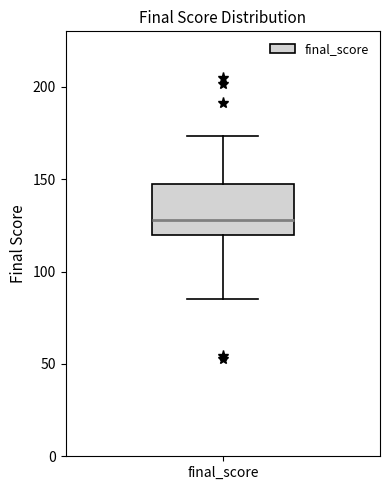

Where does the upper whisker of the box for final_score end on the y-axis? The values are not printed on the chart, so give them approximately, as read against the axis.

175